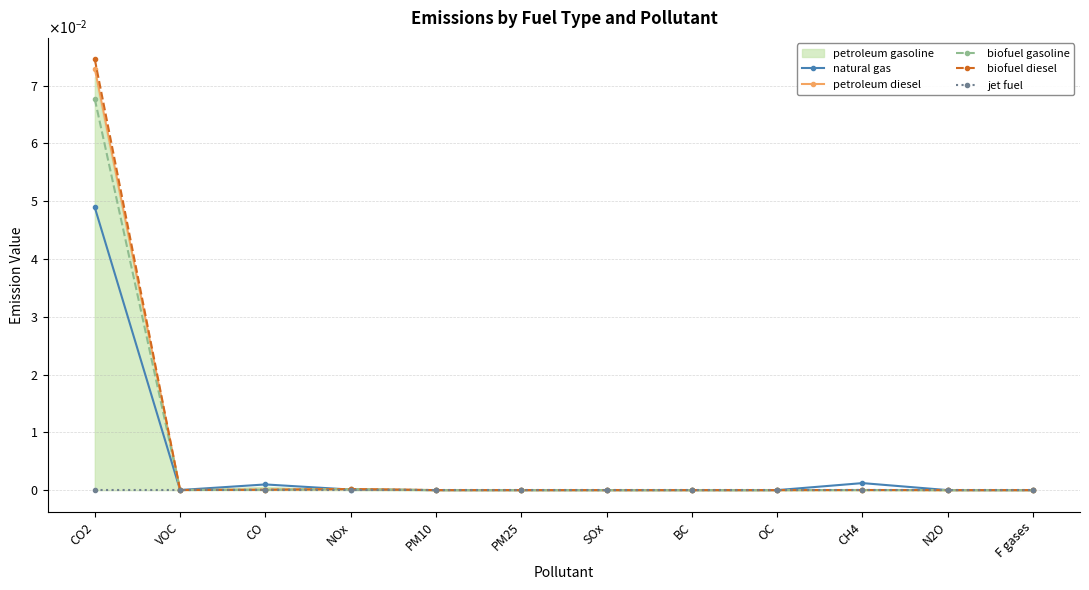

What is the difference between the maximum and minimum values in the petroleum diesel series?

0.1